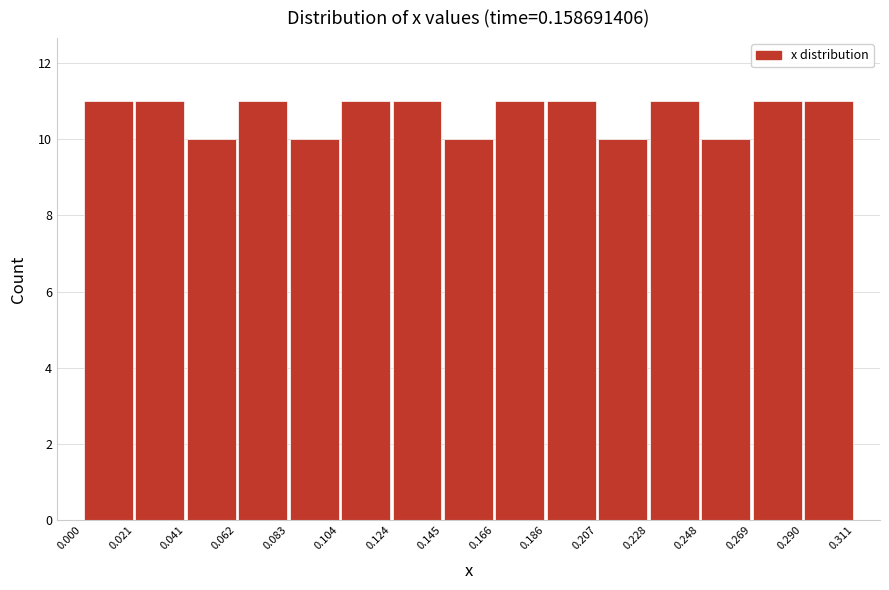

How tall is the bar that spans 0.124 to 0.145 on the x-axis? The values are not printed on the chart, so give them approximately, as read against the axis.

11